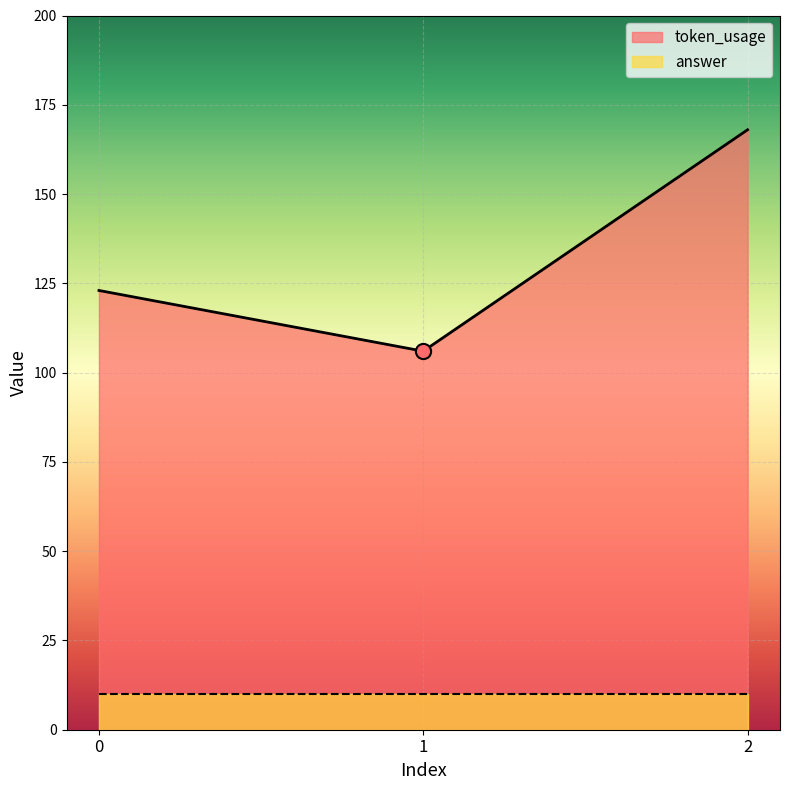

Between 2 and 0, which is larger?

2